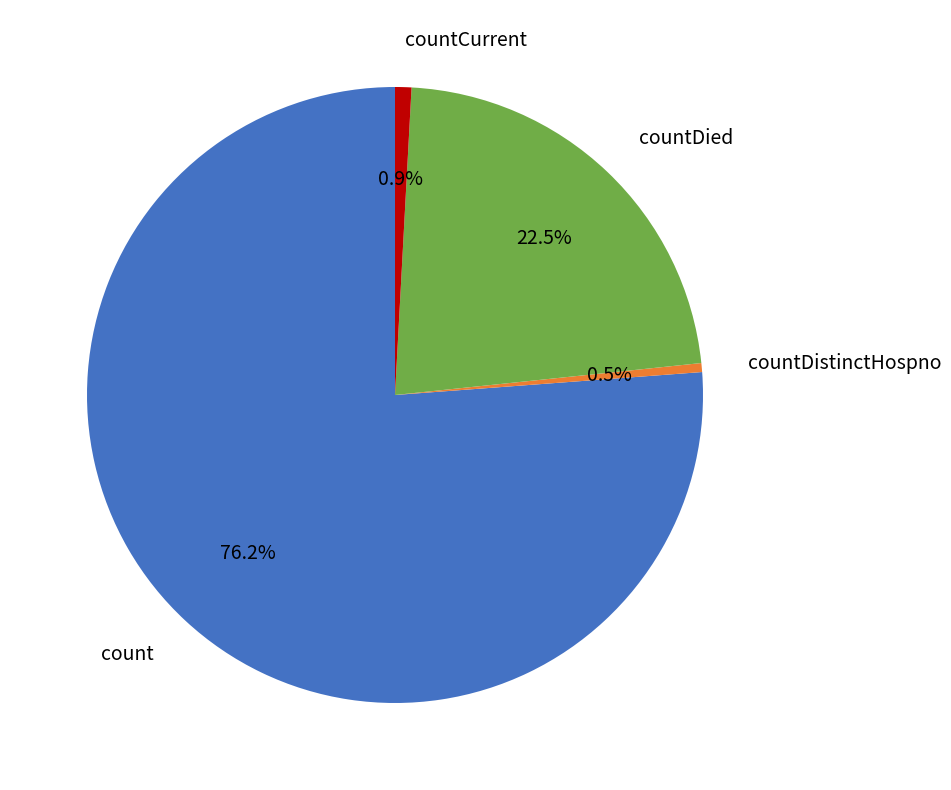

What is the total percentage of countDistinctHospno and countDied?

23.0%